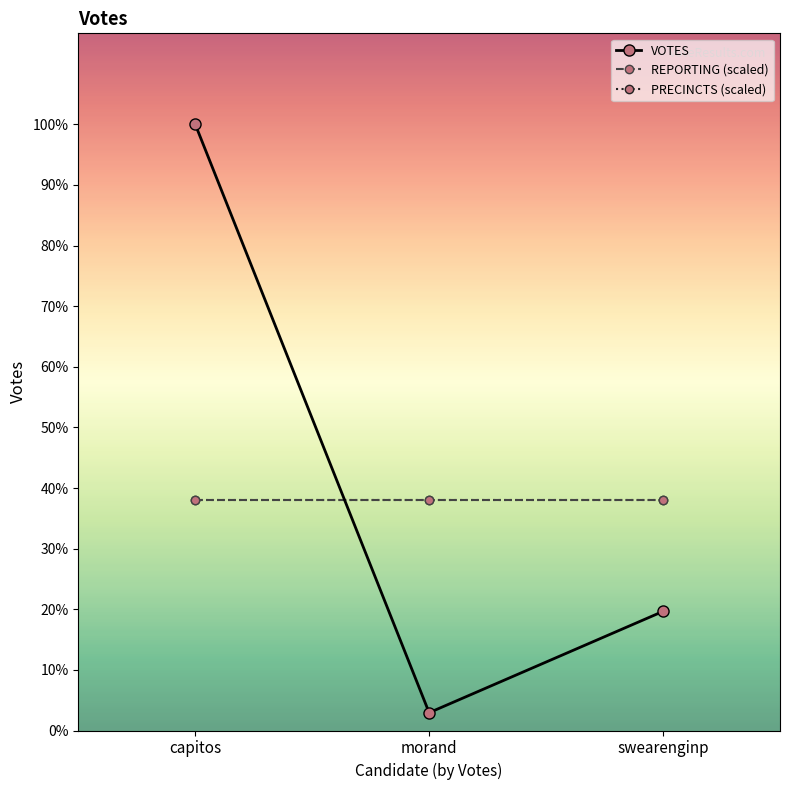

What is the average value of the REPORTING (scaled) series?

2949.2